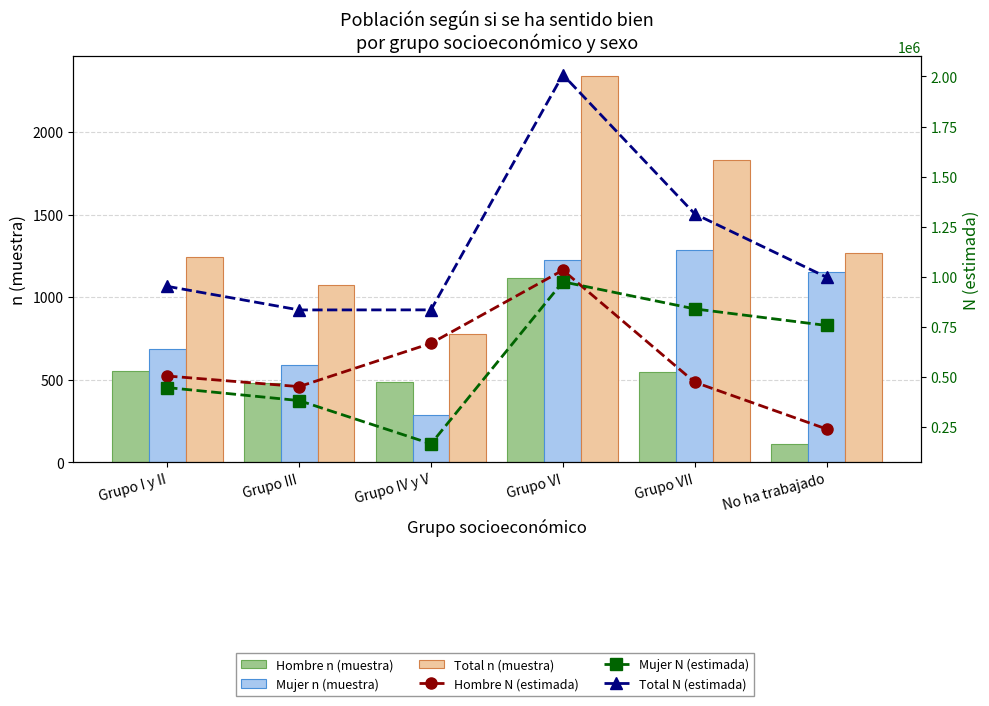

Which series has the largest total across all categories?

Total N (estimada)